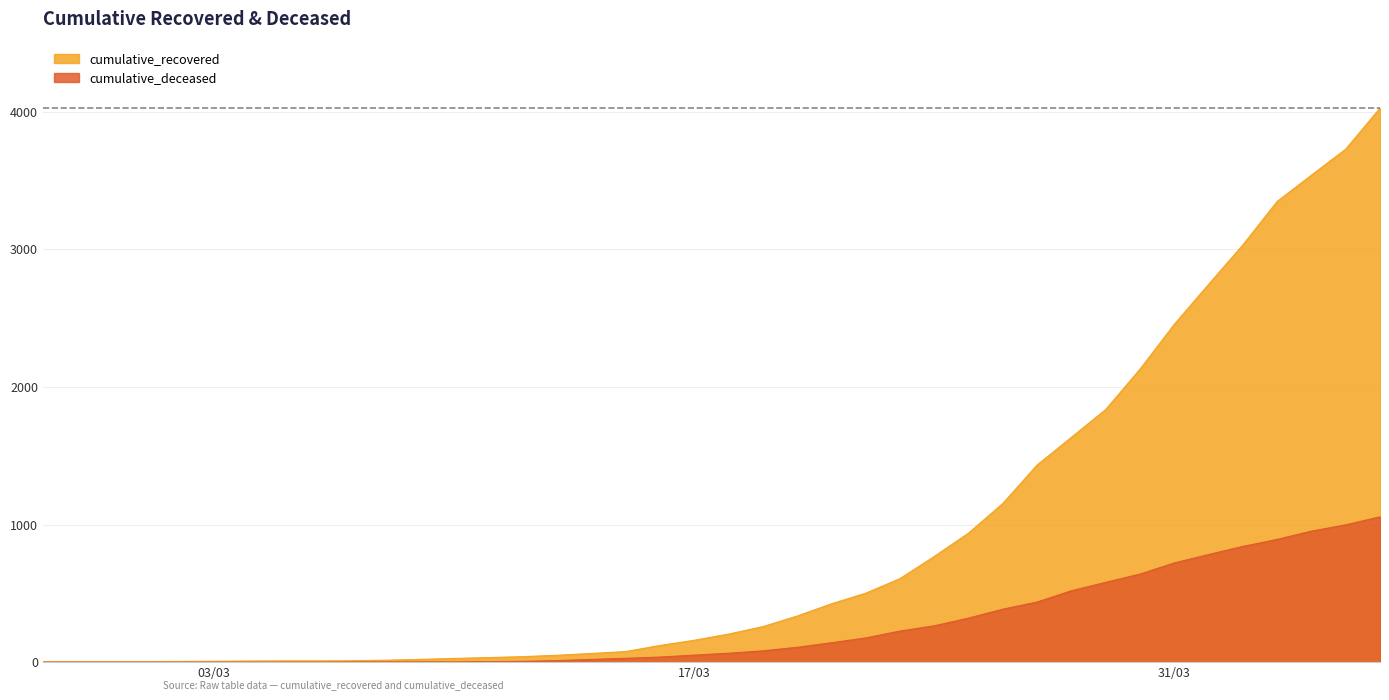

How many lines are shown in the chart?

2